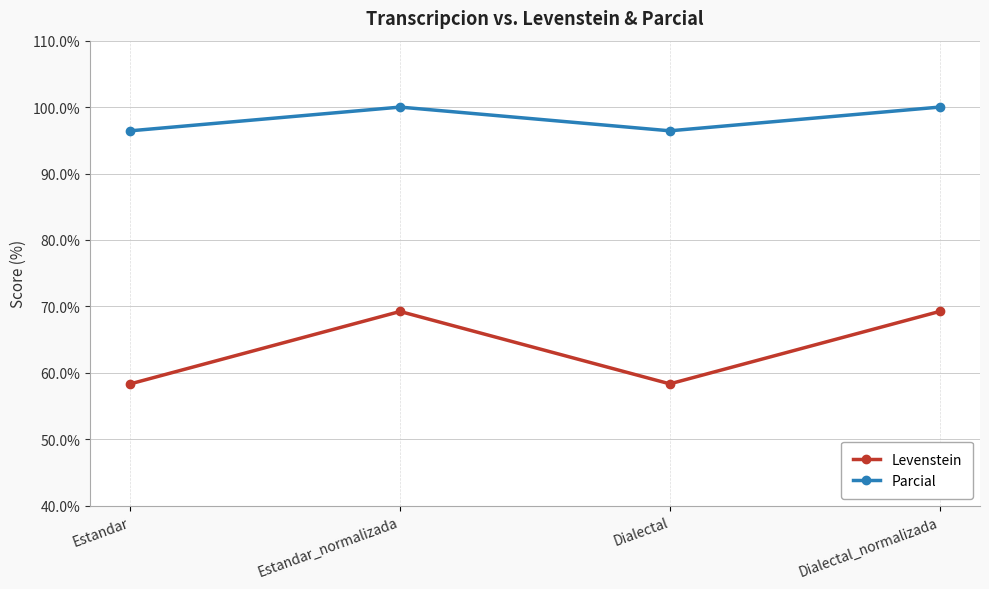

How many values in the Levenstein series exceed 69?

2